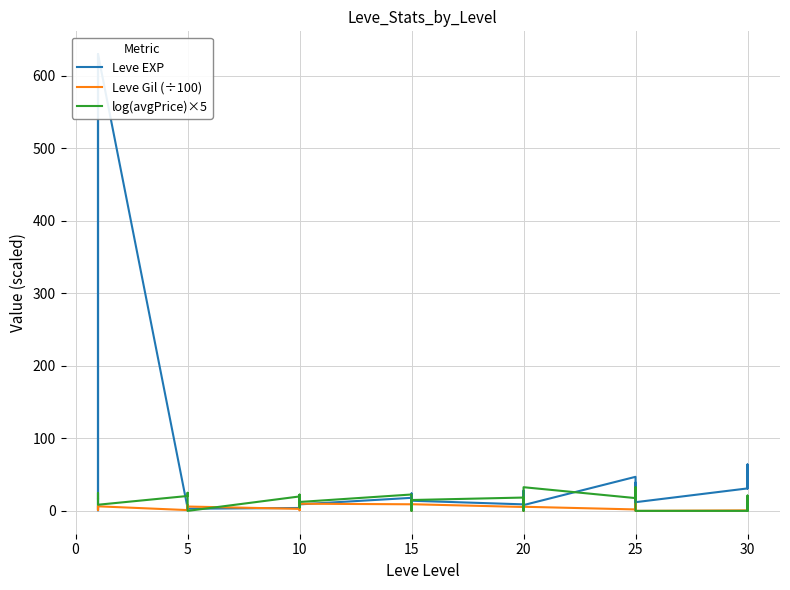

Is it true that log(avgPrice)×5 equals 19.9 at 10?

True